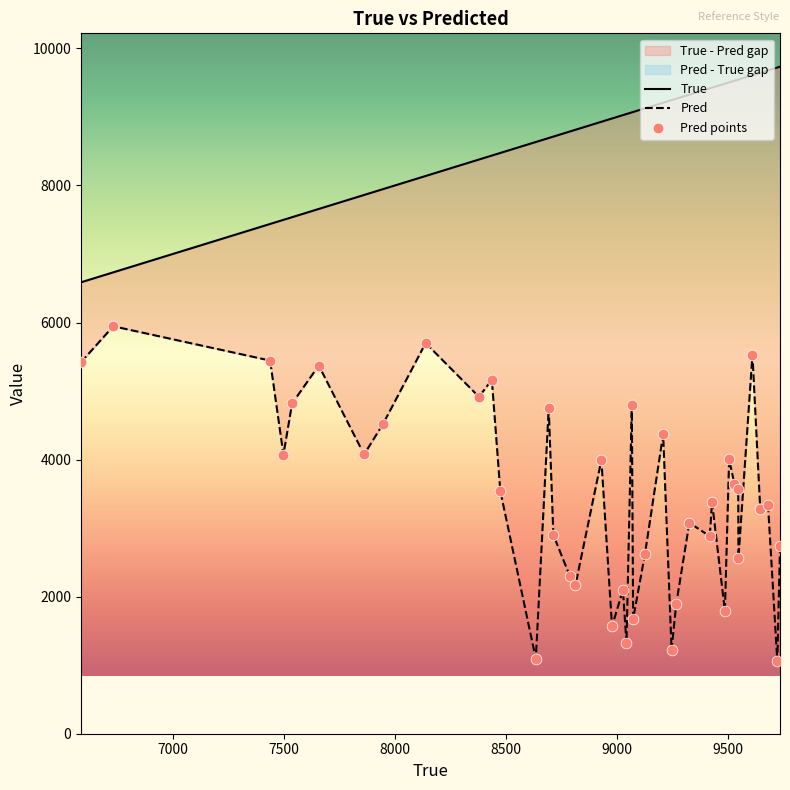

Which series contains the lowest Y value?

Pred